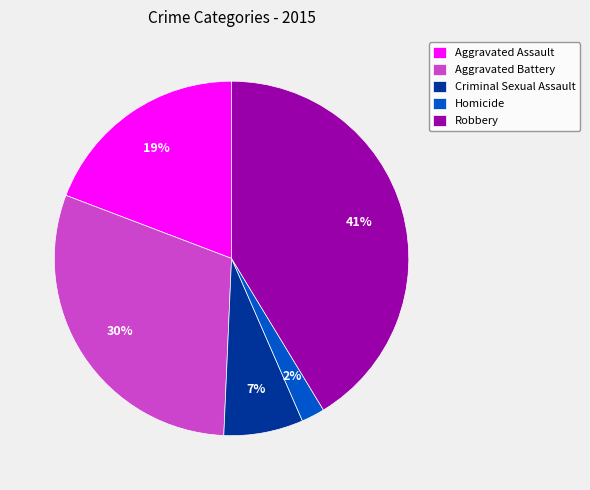

Count the number of slices in the pie.

5